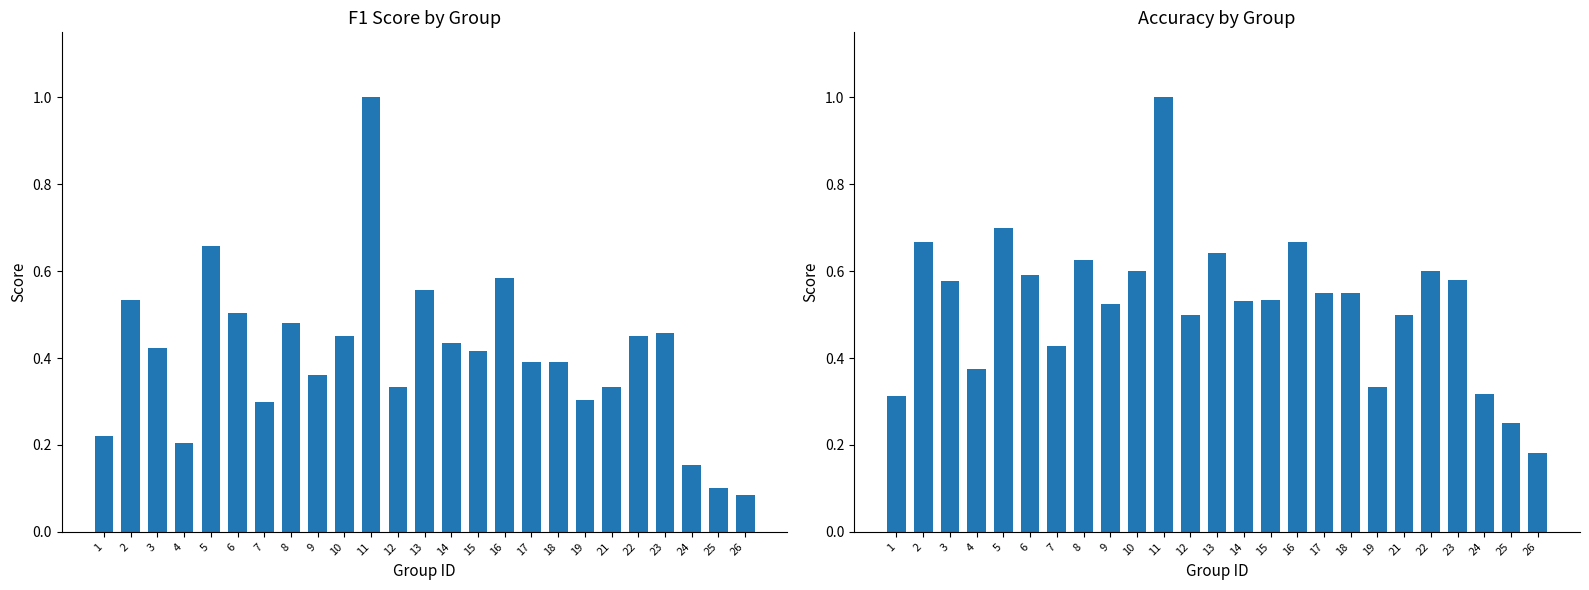

What is the average value of the f1 series?

0.4